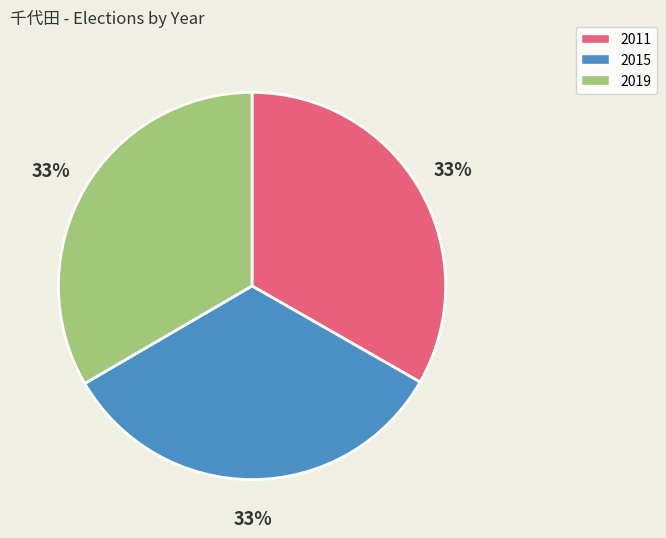

Is it true that 2019 is 33% of the pie?

True